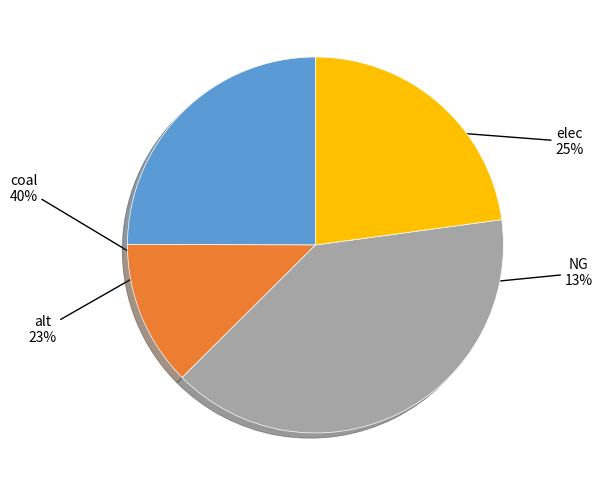

Is there any slice that represents more than half of the pie?

No